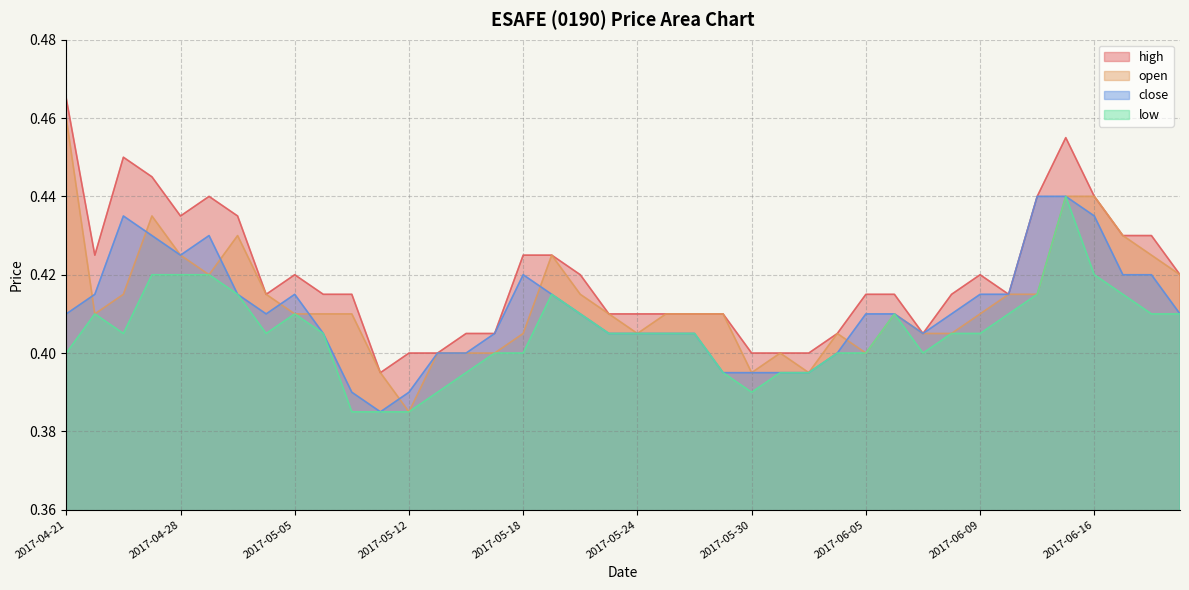

Count the number of data series in this chart.

4